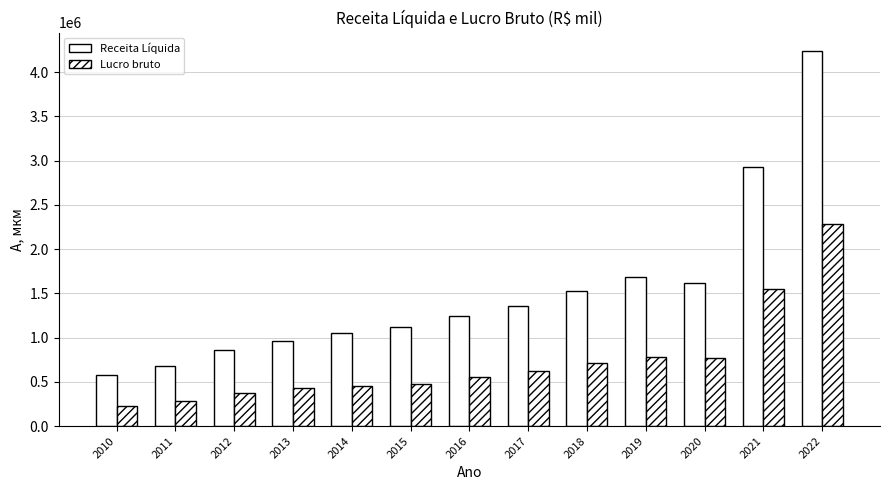

How many series are shown in this chart?

2